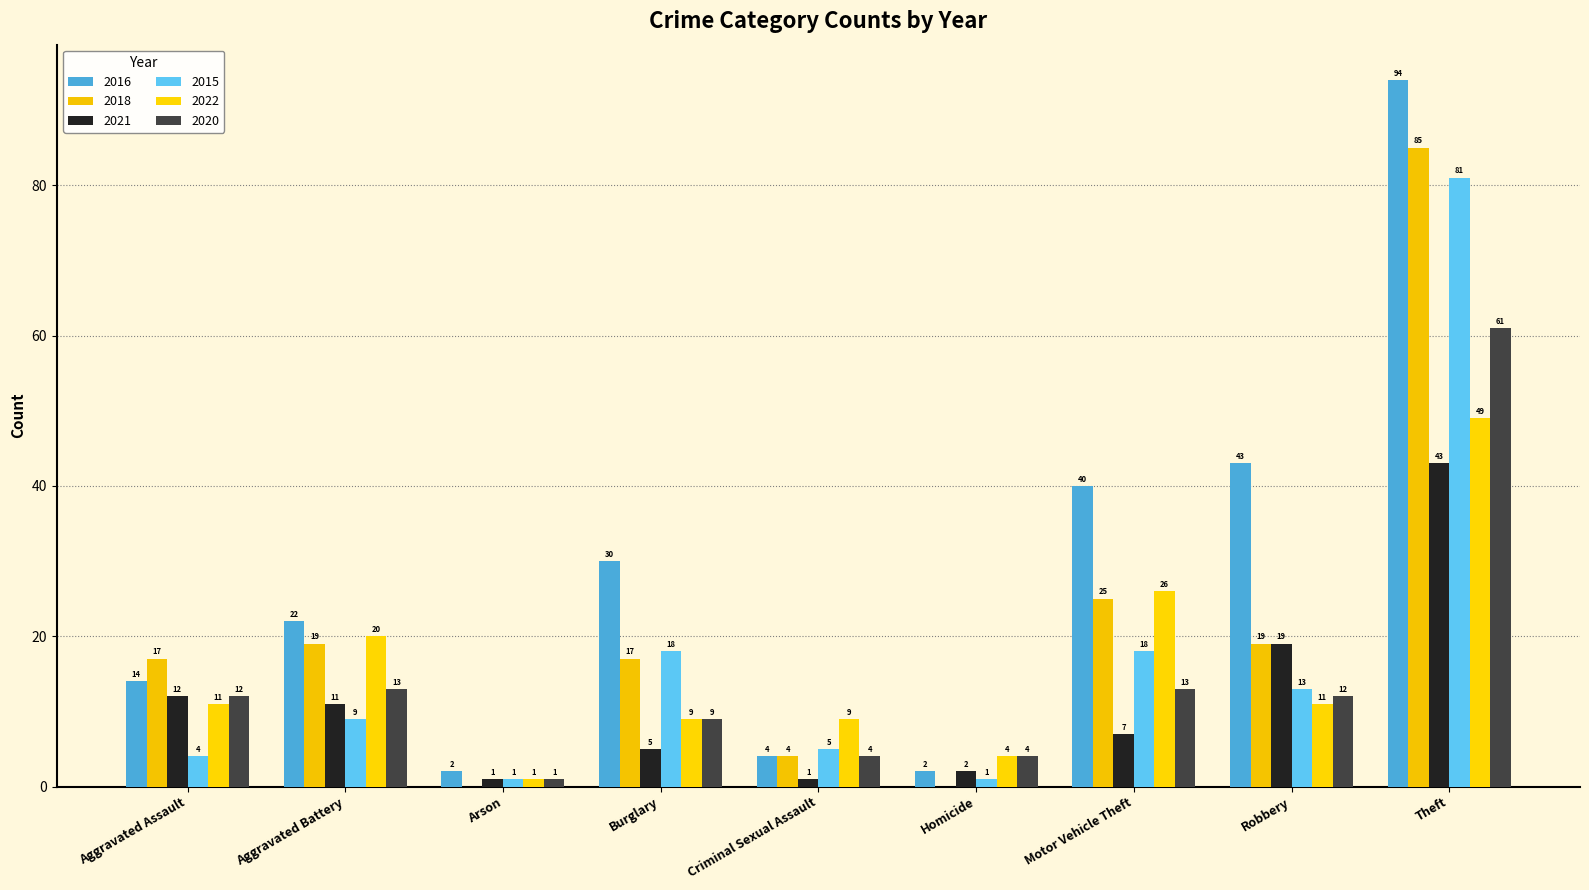

Where is 2021 nearest to the value 22?

Robbery